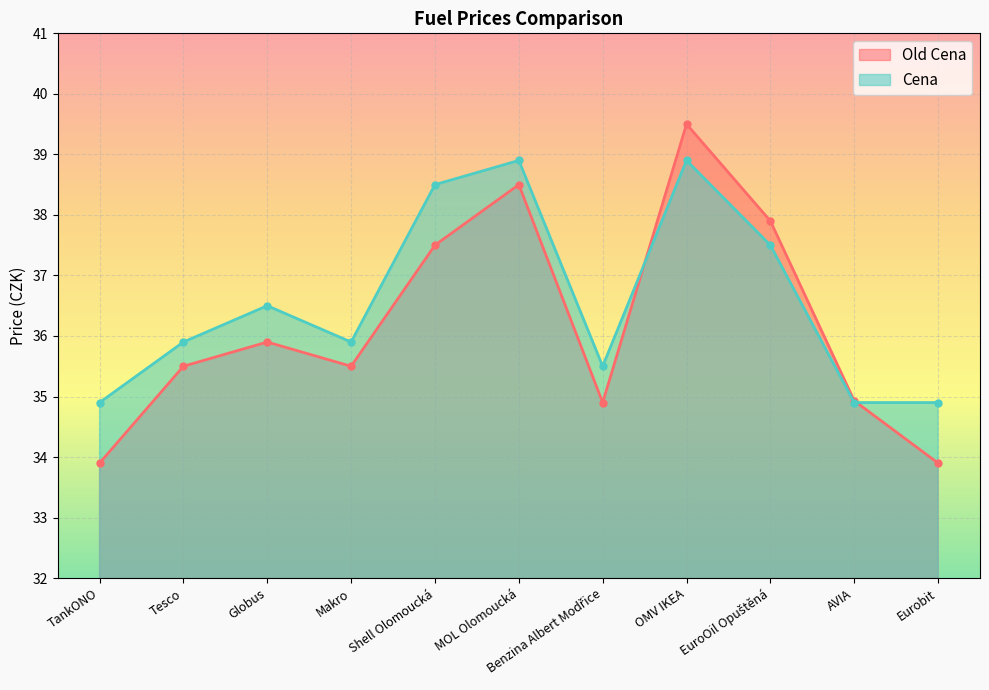

Reading left to right, what are all the values shown in this chart?

Old Cena: 33.9	35.5	35.9	35.5	37.5	38.5	34.9	39.5	37.9	34.9	33.9
Cena: 34.9	35.9	36.5	35.9	38.5	38.9	35.5	38.9	37.5	34.9	34.9